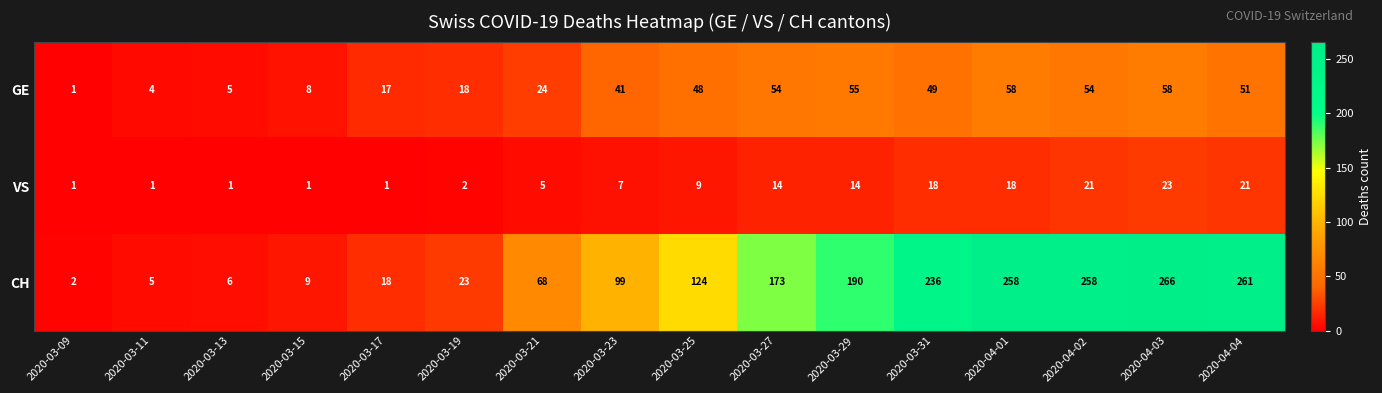

The value of GE at 2020-03-31 is 49. True or false?

True